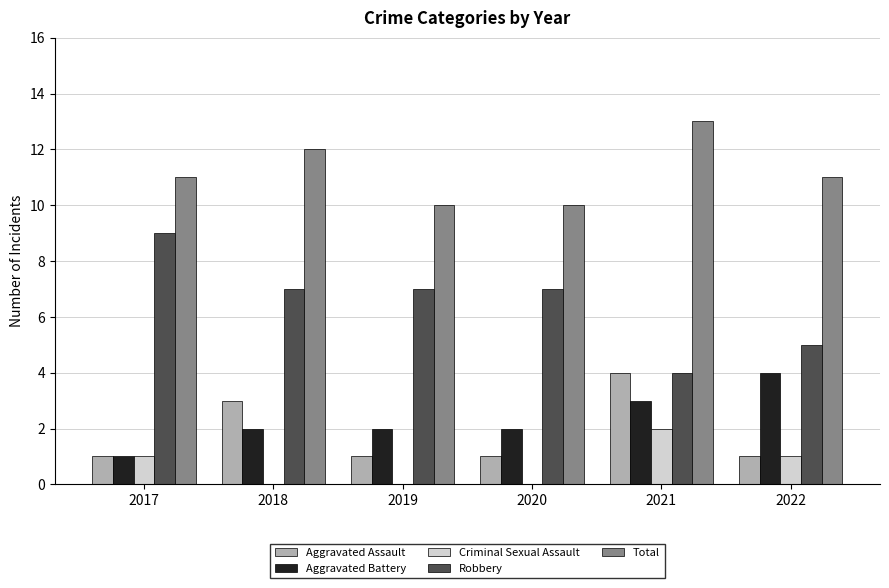

Reading right to left, what are all the values shown in this chart?

Aggravated Assault: 1	4	1	1	3	1
Aggravated Battery: 4	3	2	2	2	1
Criminal Sexual Assault: 1	2	0	0	0	1
Robbery: 5	4	7	7	7	9
Total: 11	13	10	10	12	11